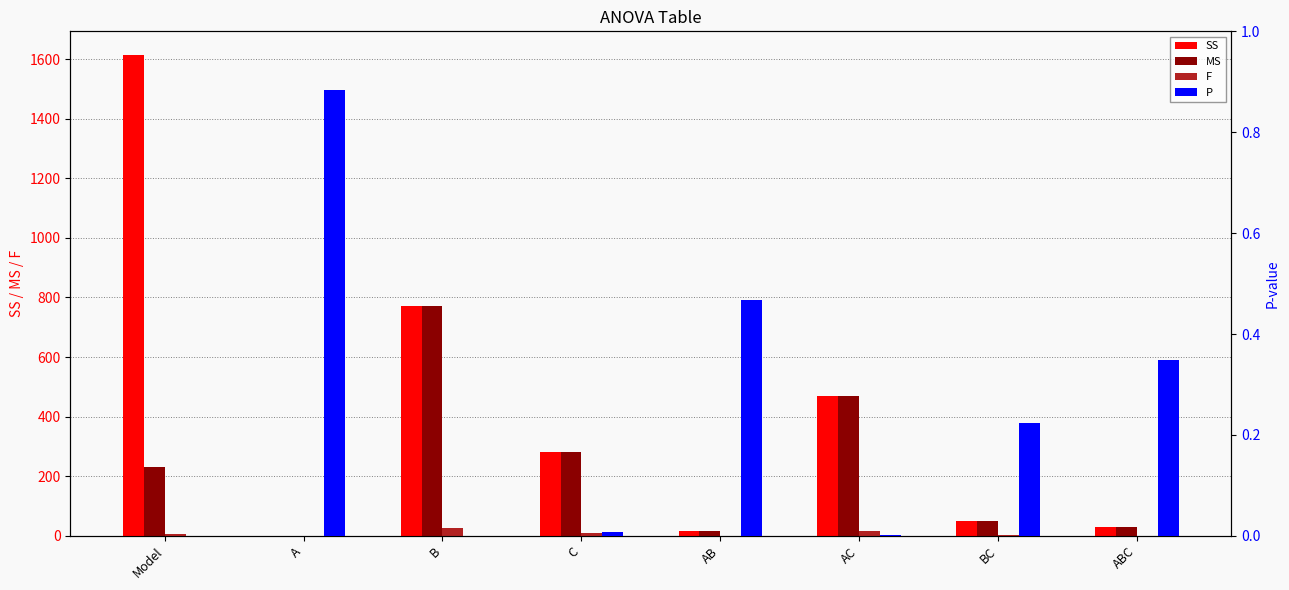

At B, list the series in order from largest to smallest.

SS, MS, F, P